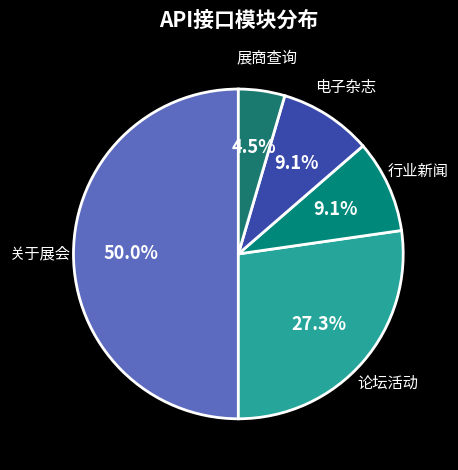

What is the largest slice in the pie chart?

关于展会